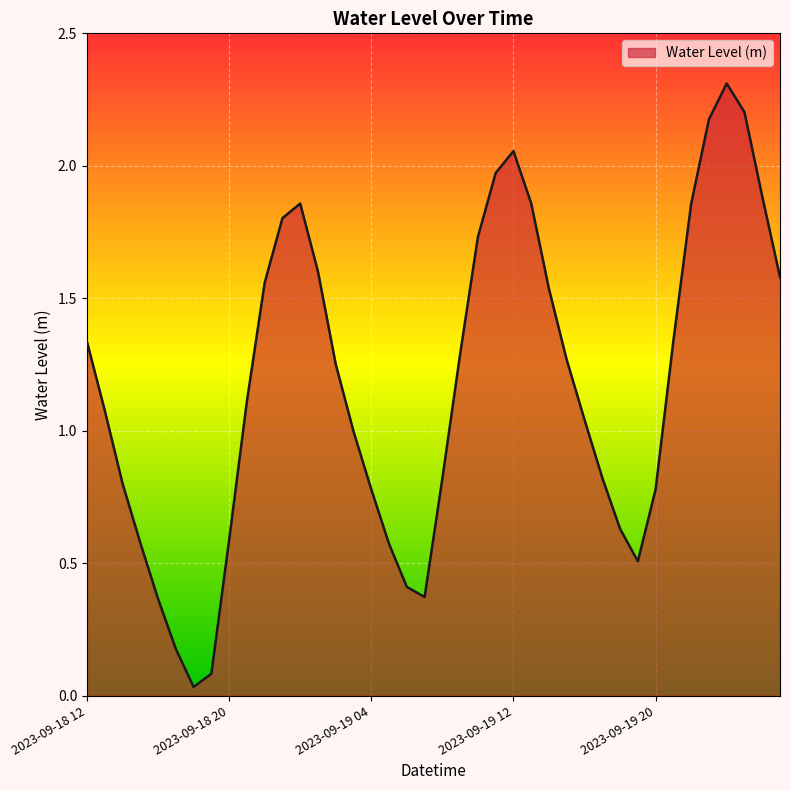

How many series are shown in this chart?

1